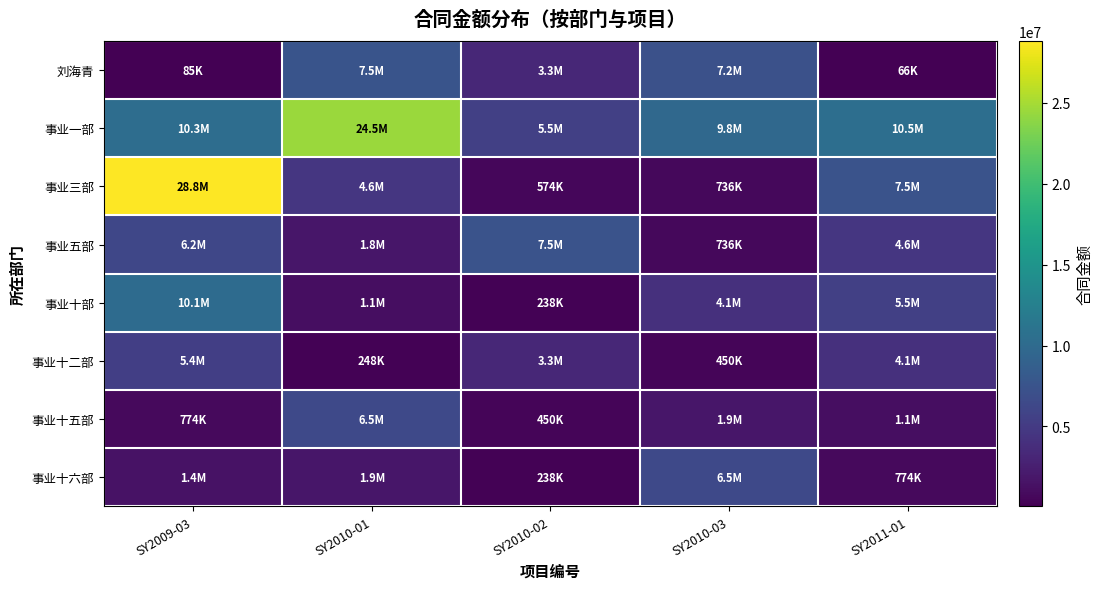

Which series has the widest spread of values?

事业三部